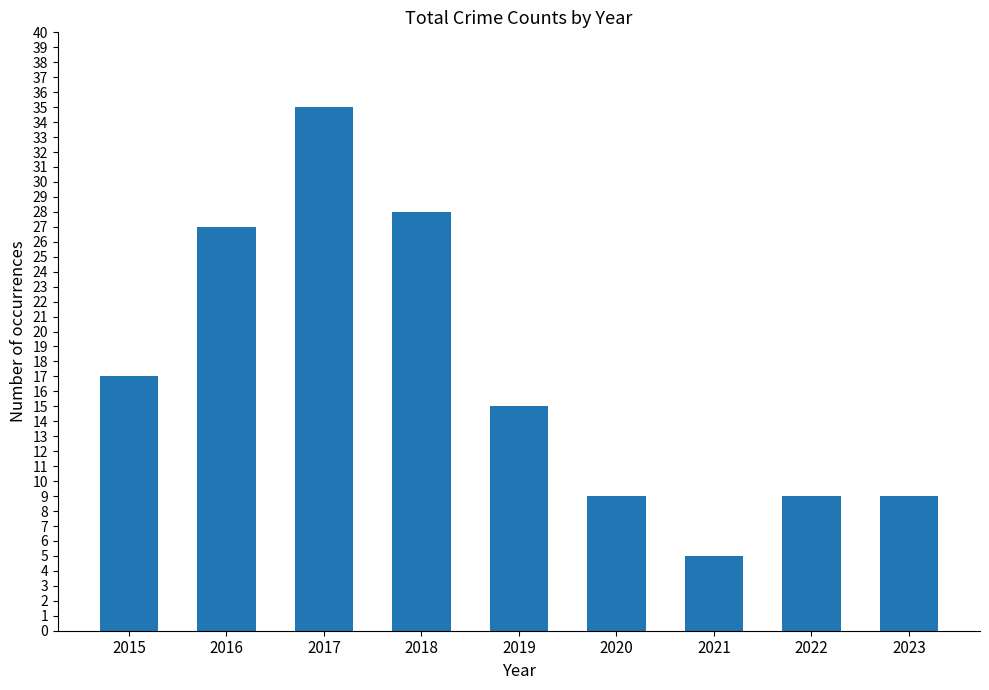

Reading left to right, extract all data points from this chart.

2015=17	2016=27	2017=35	2018=28	2019=15	2020=9	2021=5	2022=9	2023=9